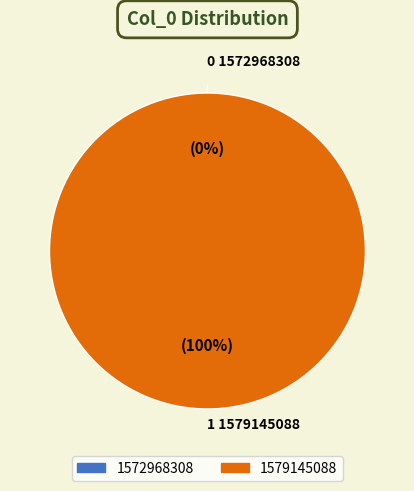

Which category accounts for the majority?

1579145088